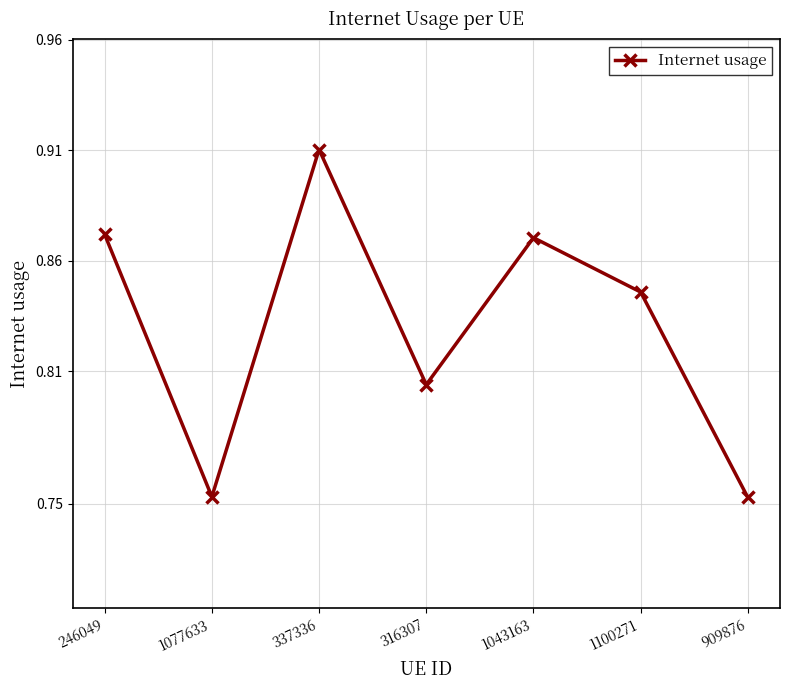

What is the label of the 2nd point from the left?

1077633